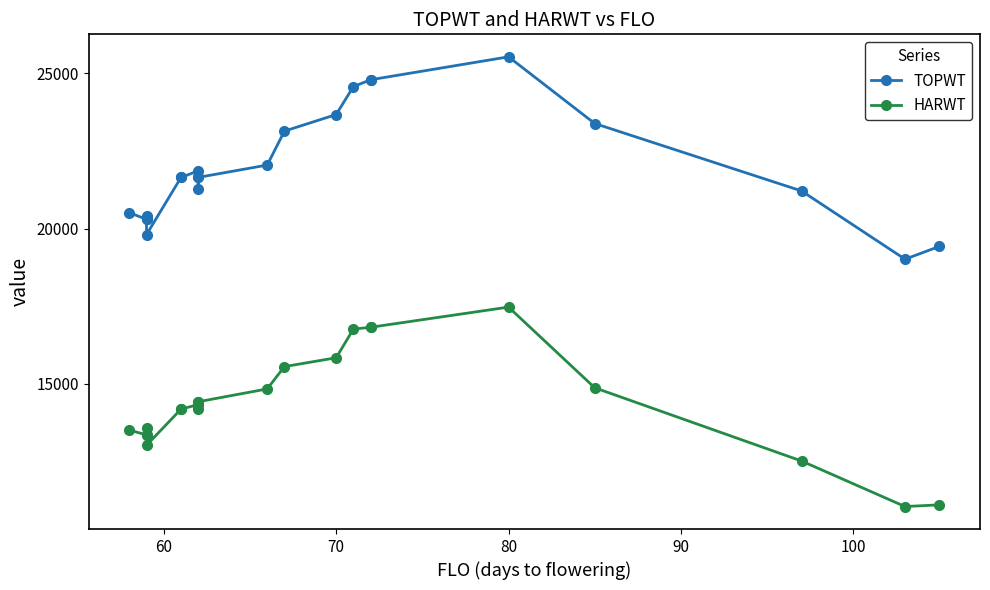

What position from the left is 90?

5